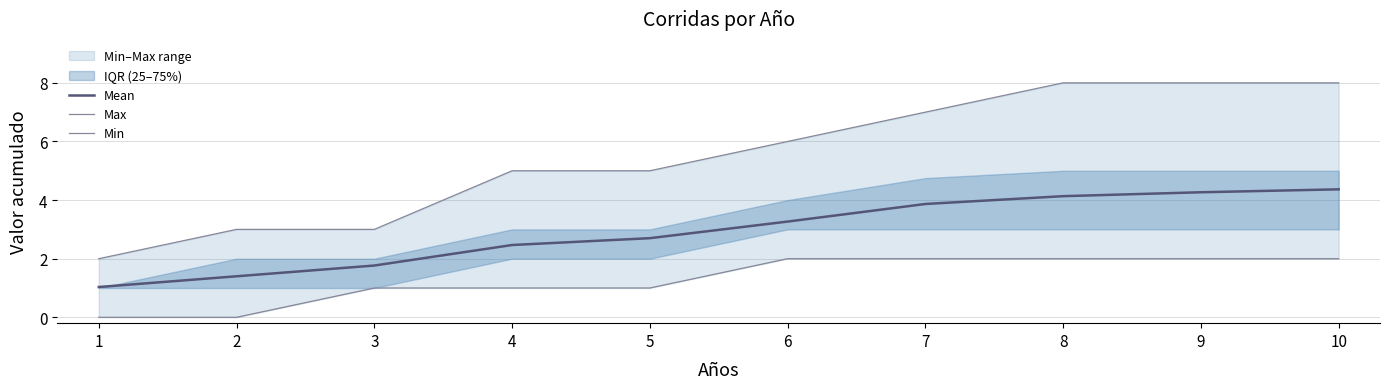

At which category is the sum across all series the highest?

10